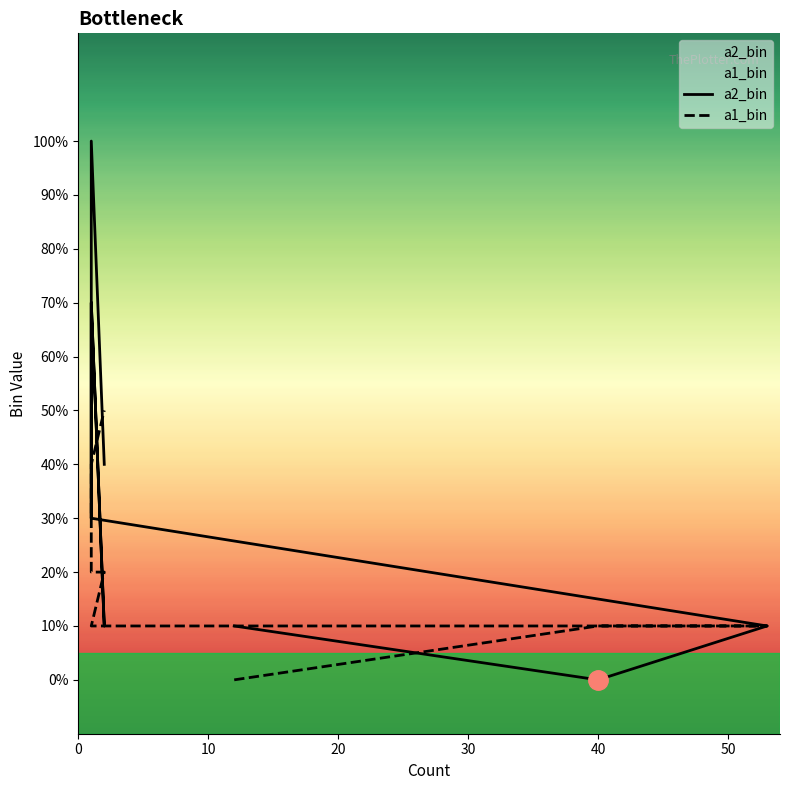

At how many categories does at least one series exceed 6?

3